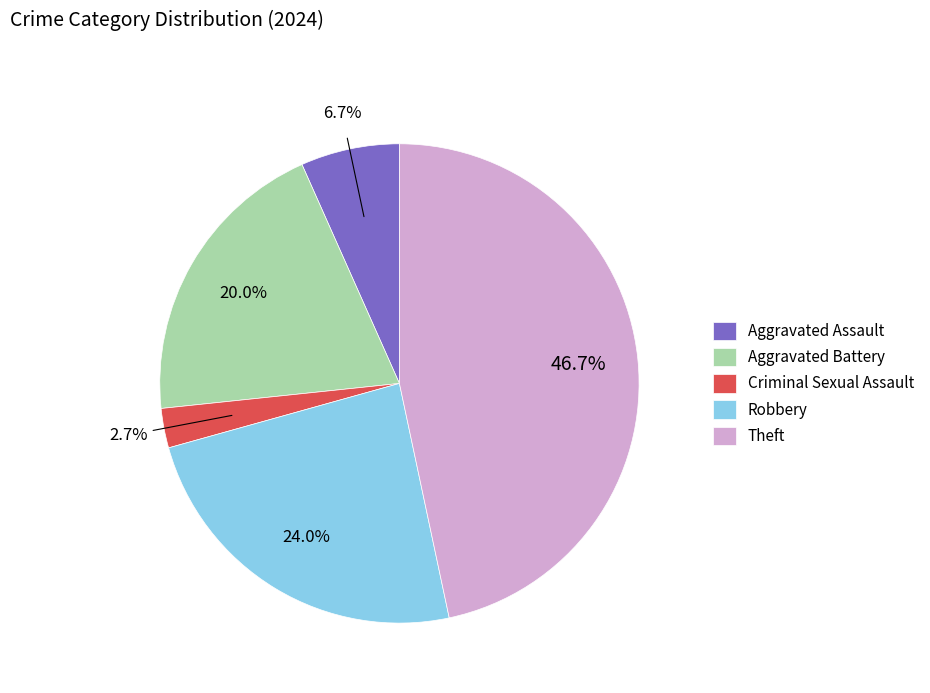

To the nearest percent, what is the average slice percentage?

20%